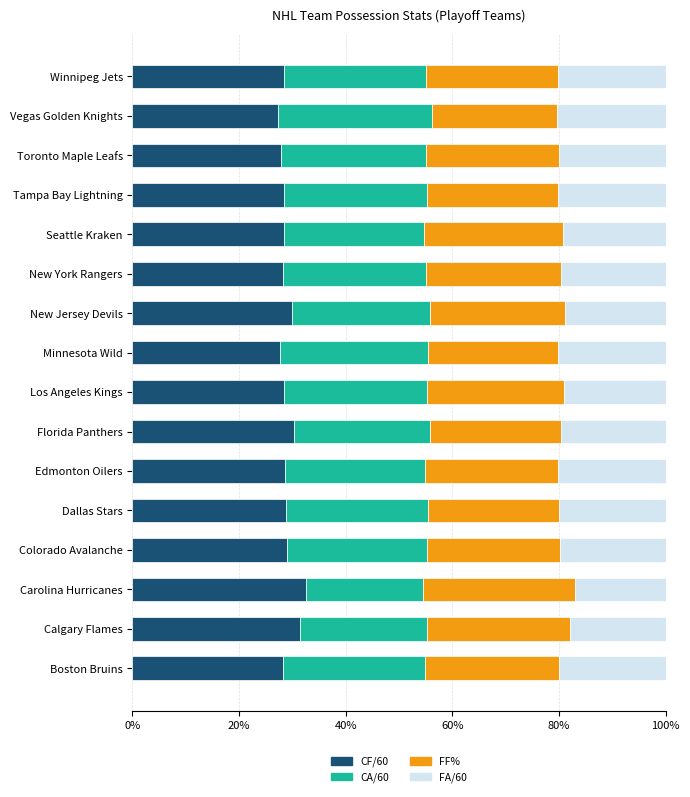

What is the total value across all series at Boston Bruins?

100.0